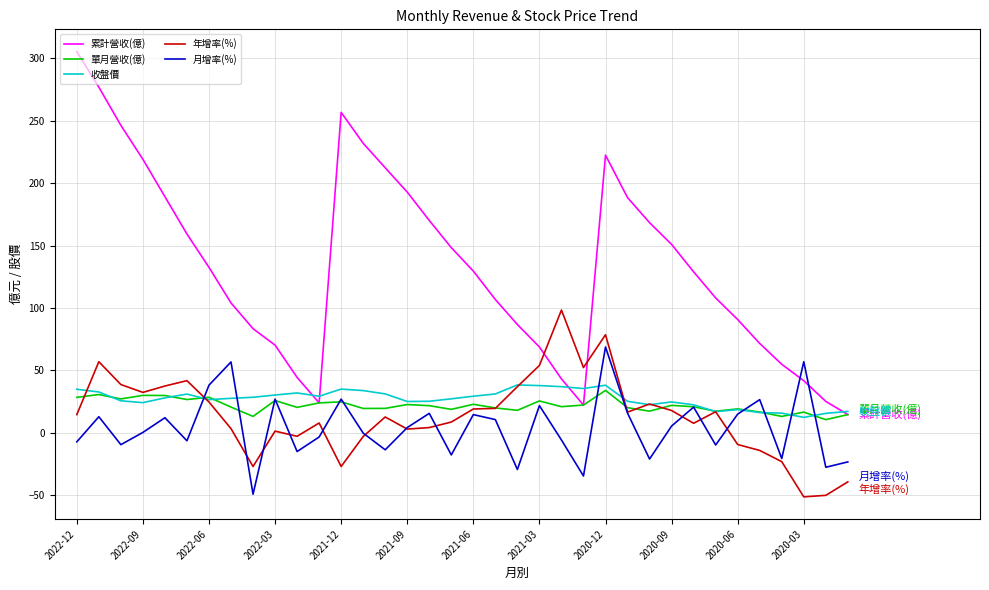

What is the difference between the maximum and minimum values in the 收盤價 series?

26.0